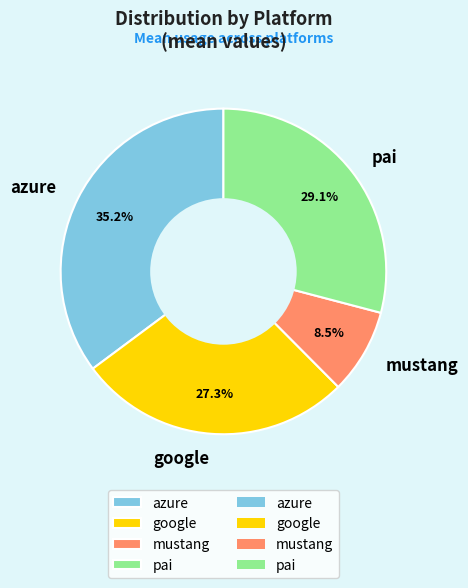

Approximately how many times larger is the value at pai compared to mustang?

3.4